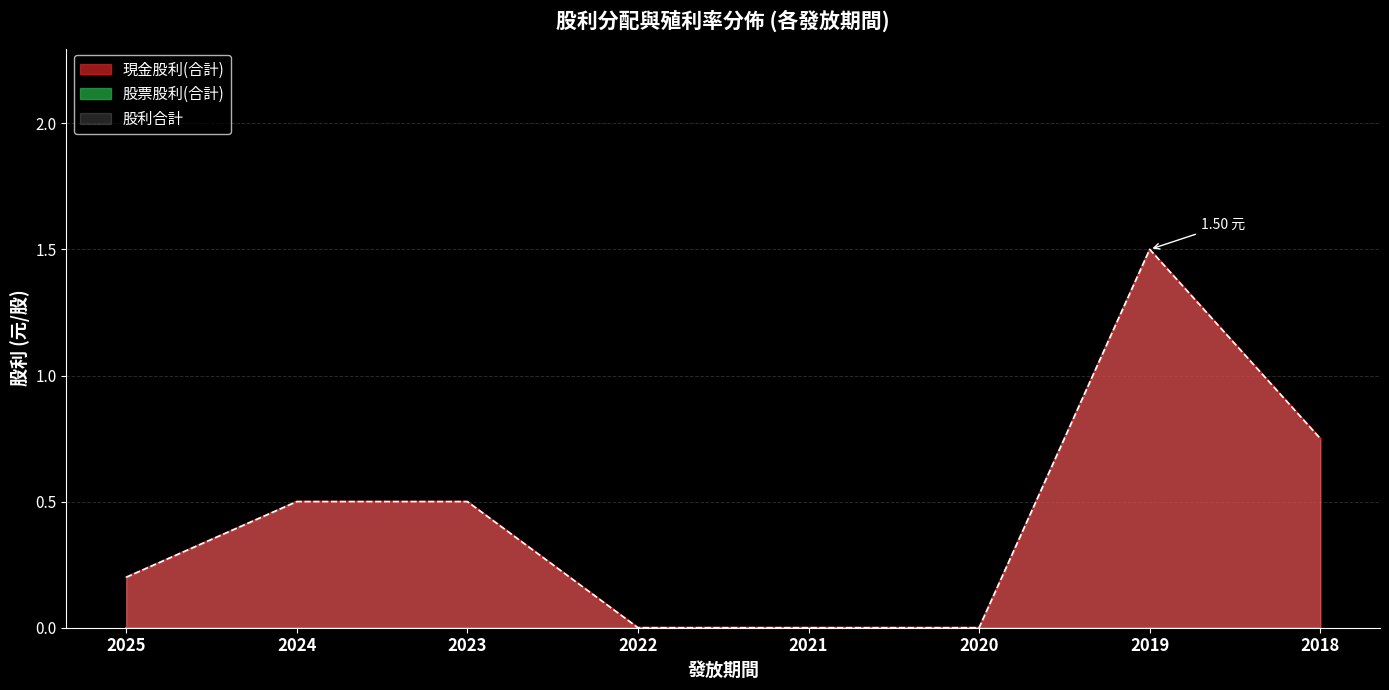

Which has a higher value, 2025 or 2023?

2023